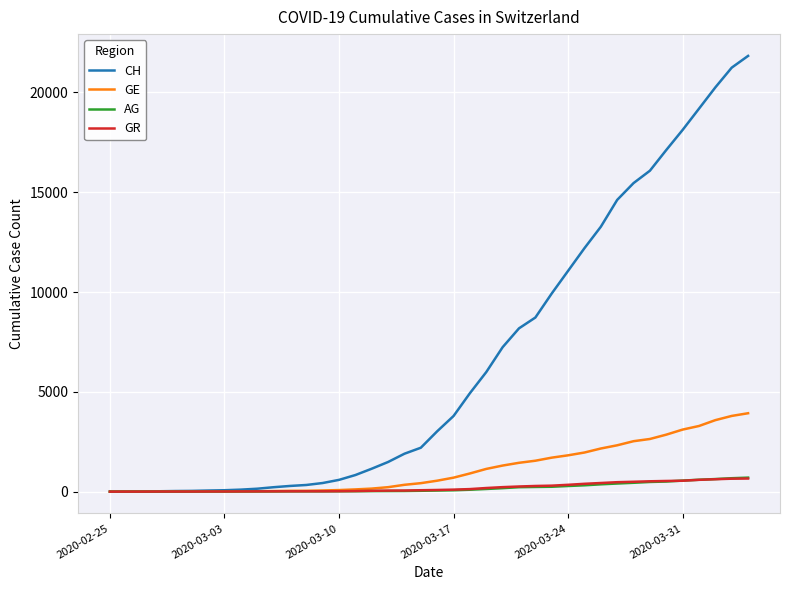

Is this an area chart (filled region under the line)?

No